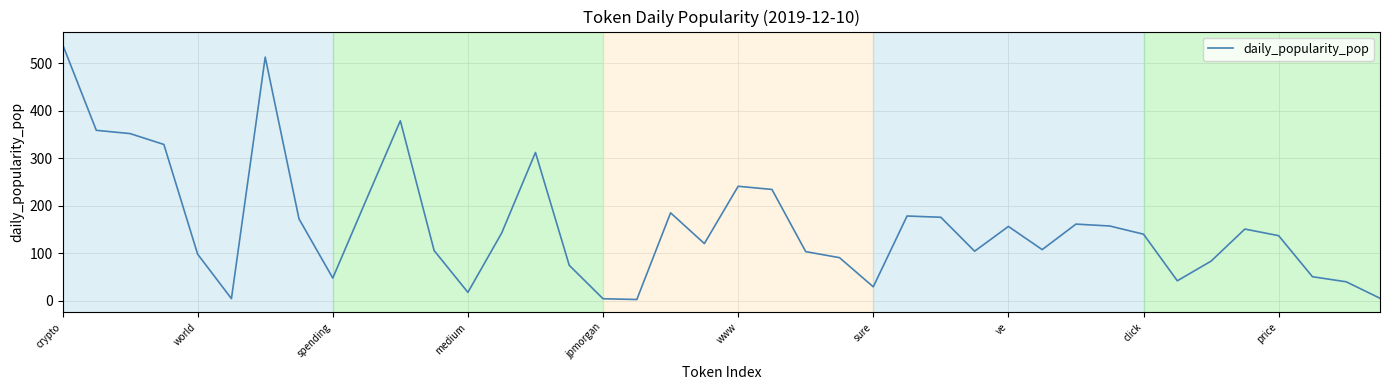

What is the maximum value shown in the chart?

540.0